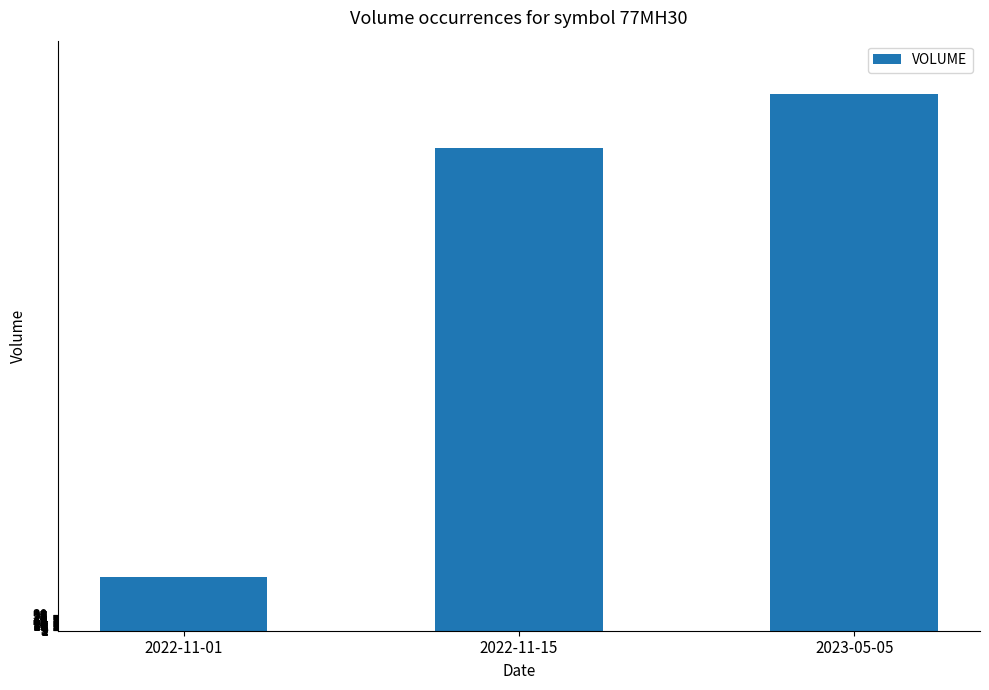

Read the value at 2023-05-05.

1000